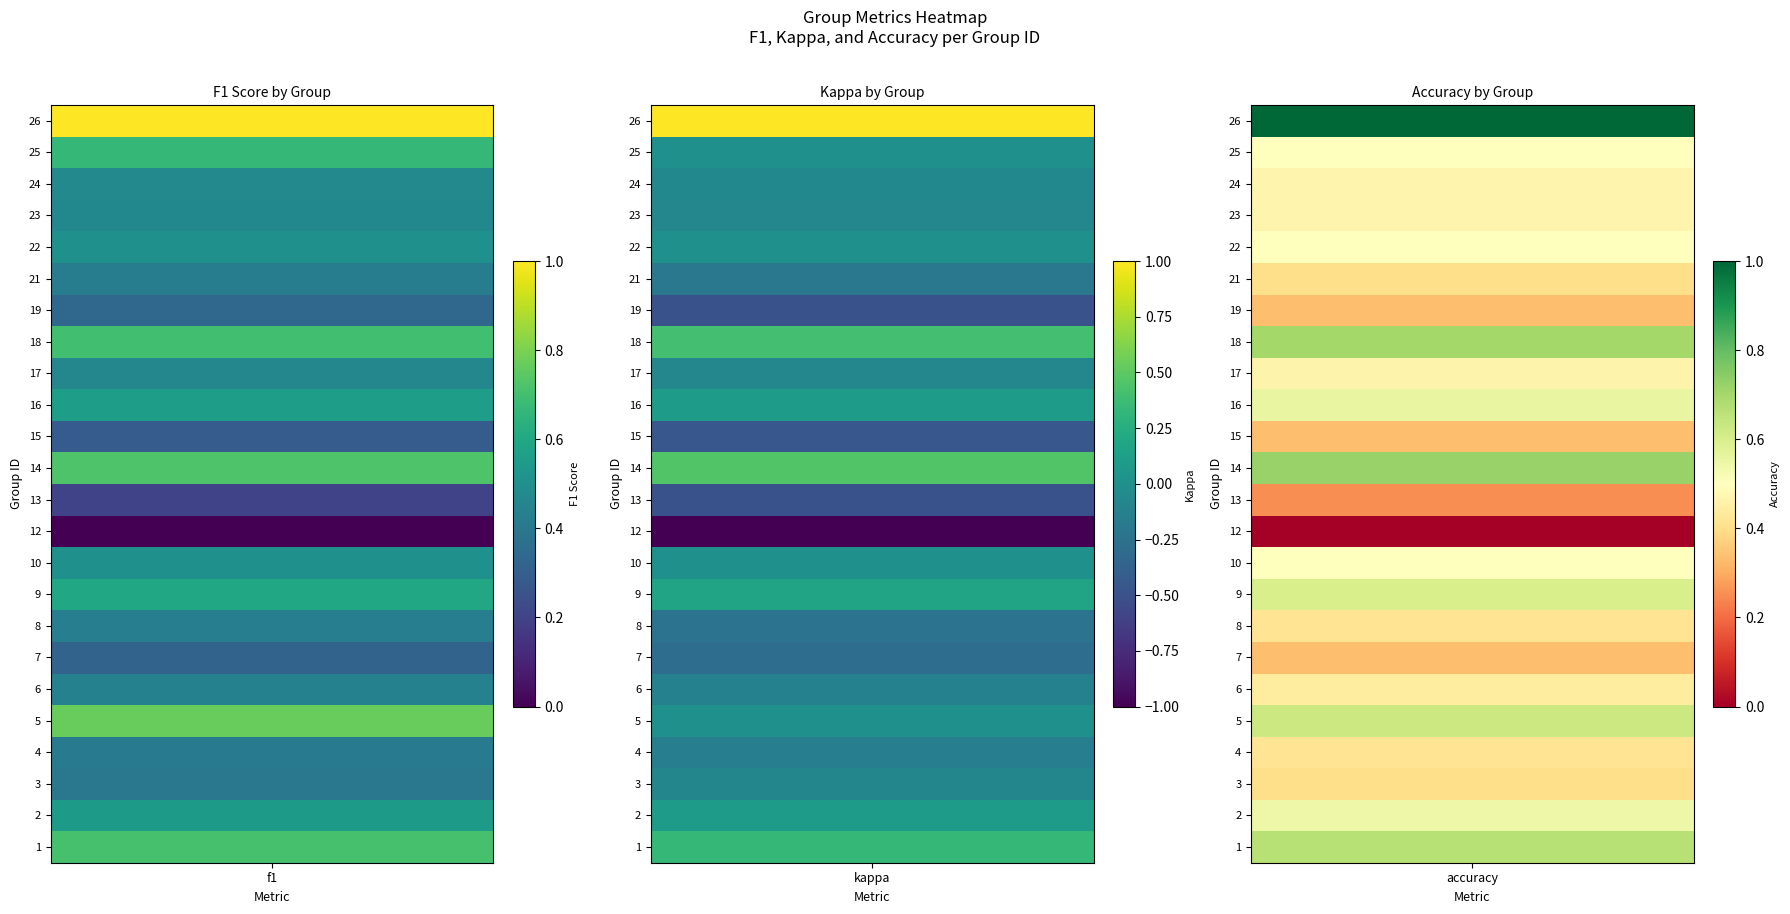

How many 21 values are between 0 and 1?

2